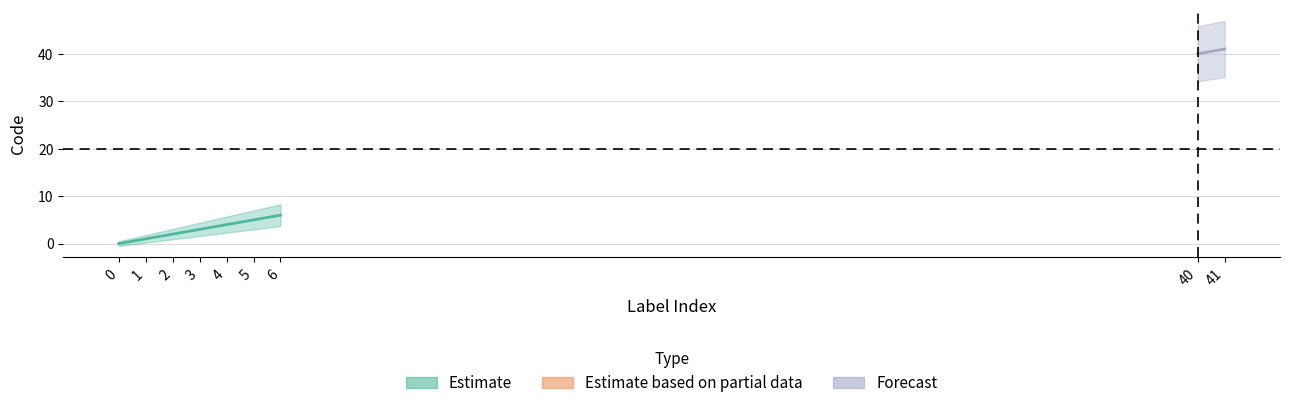

Rank the categories by value from lowest to highest.

0, 1, 2, 3, 4, 5, 6, 40, 41